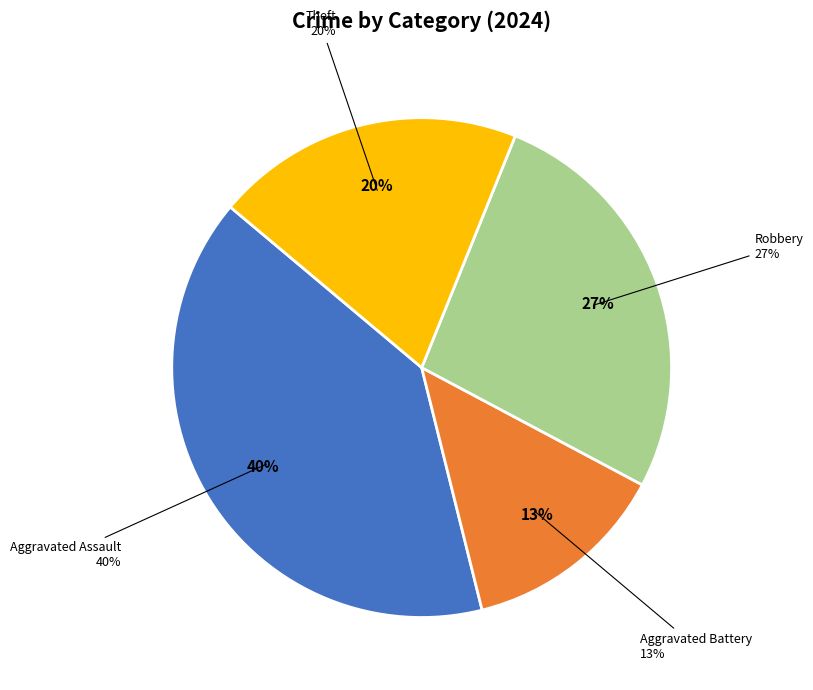

What is the smallest slice in the pie chart?

Aggravated Battery